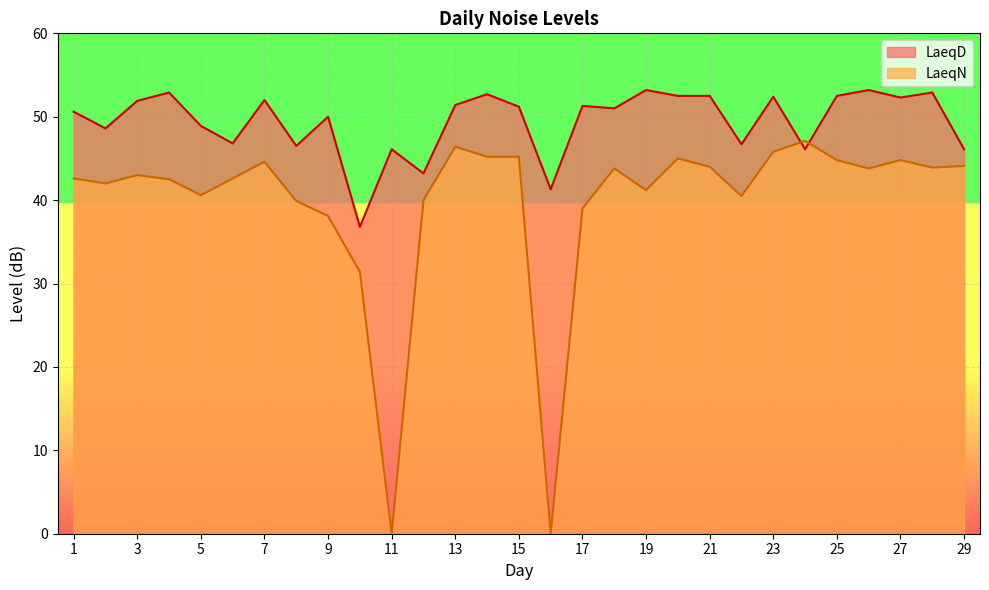

Where do LaeqD and LaeqN first cross each other?

23 and 24